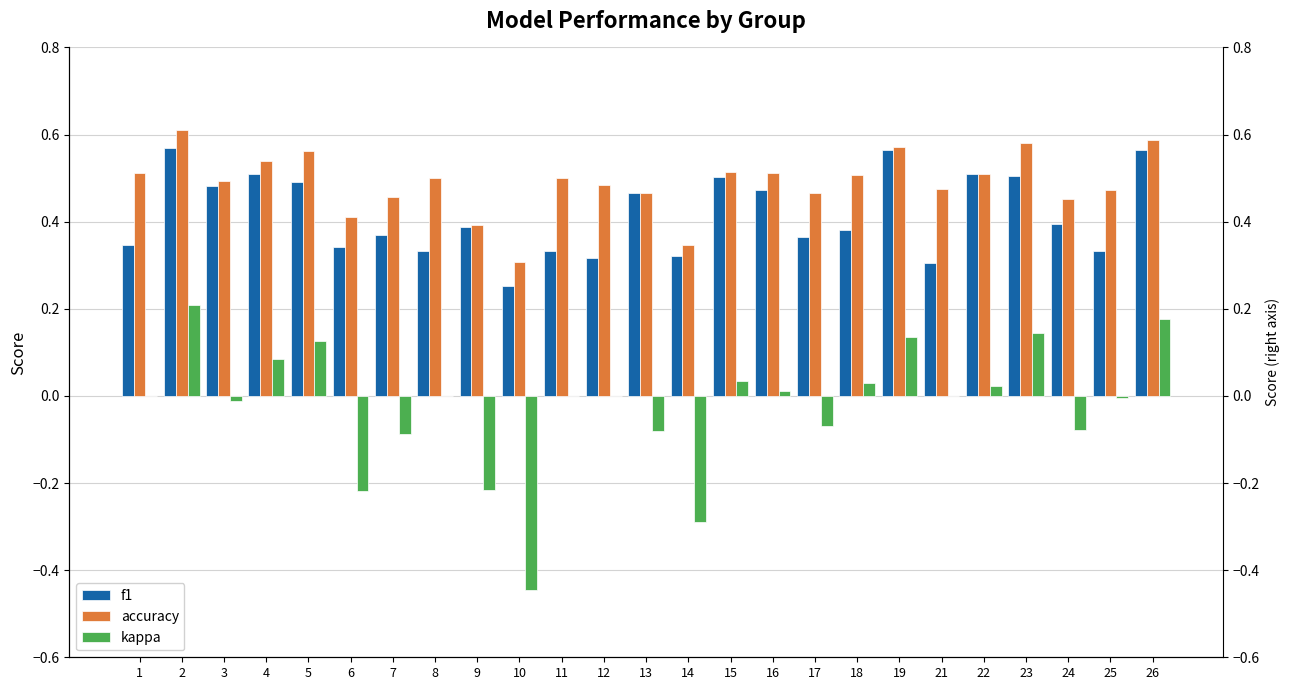

Read the f1 value at 7.

0.4